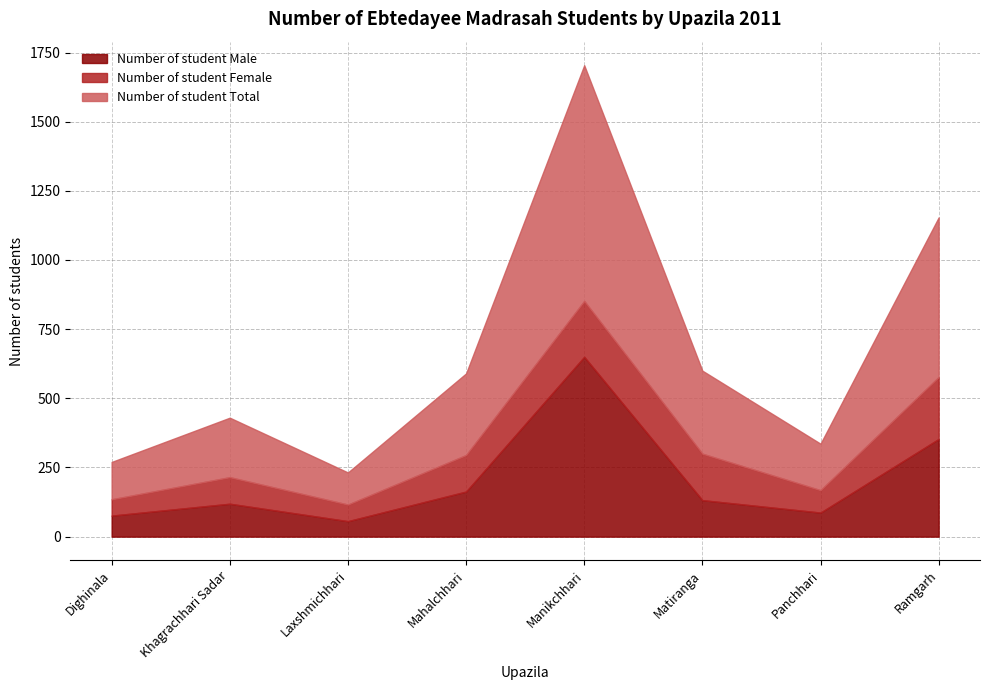

List the series in order of their peak value, lowest first.

Number of student Female, Number of student Male, Number of student Total